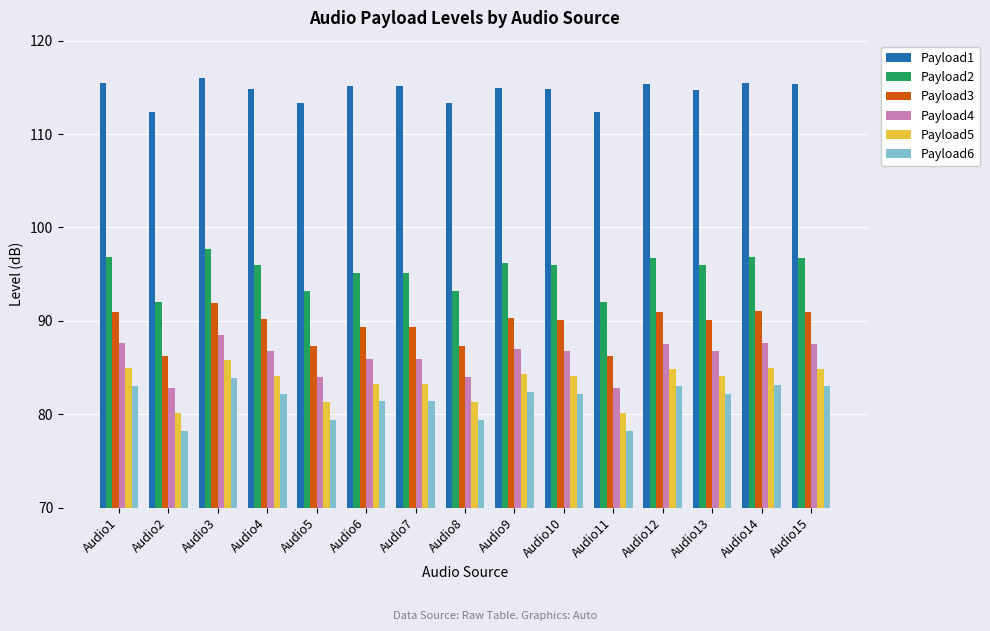

How many categories are shown in the chart?

15